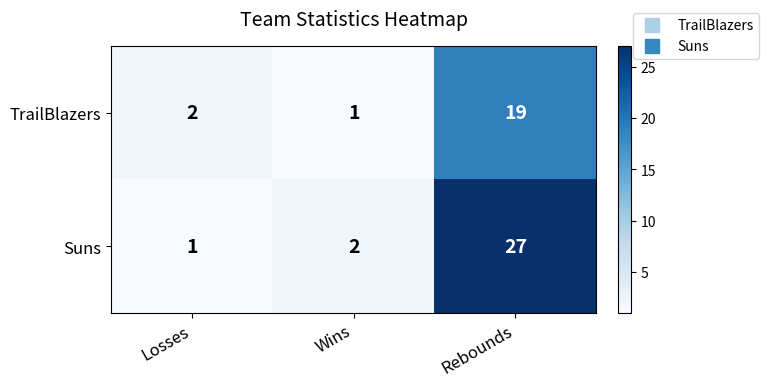

Reading left to right, what are all the values shown in this chart?

TrailBlazers: Losses=2	Wins=1	Rebounds=19
Suns: Losses=1	Wins=2	Rebounds=27